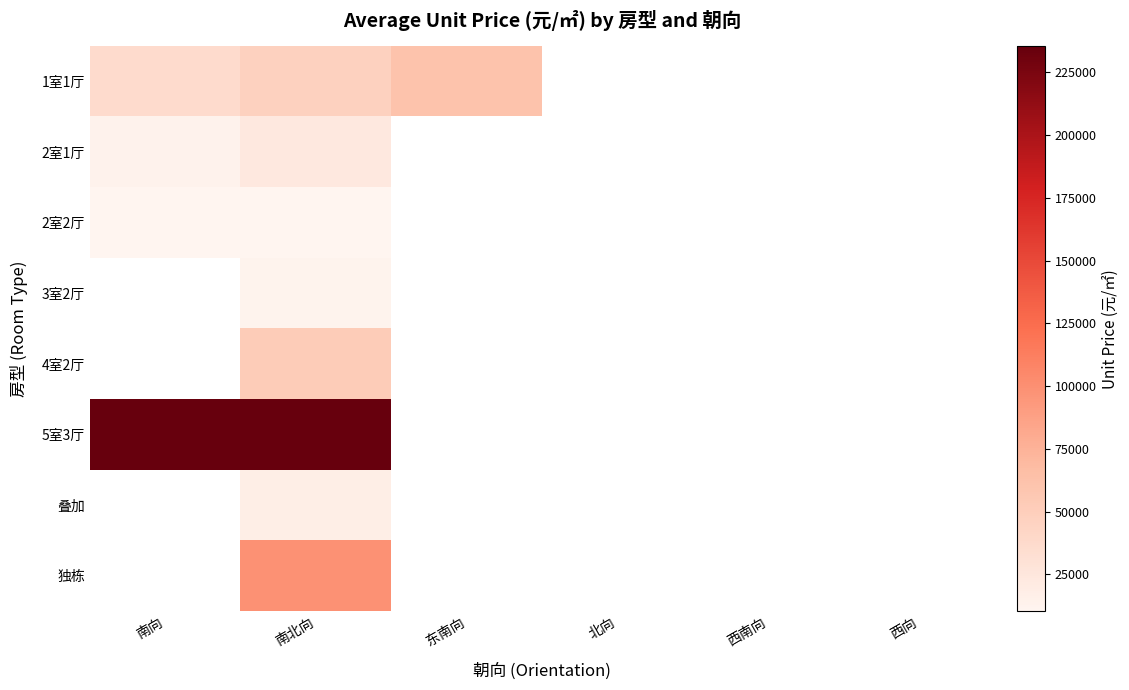

What is the total value across all series at 南北向?

498268.2